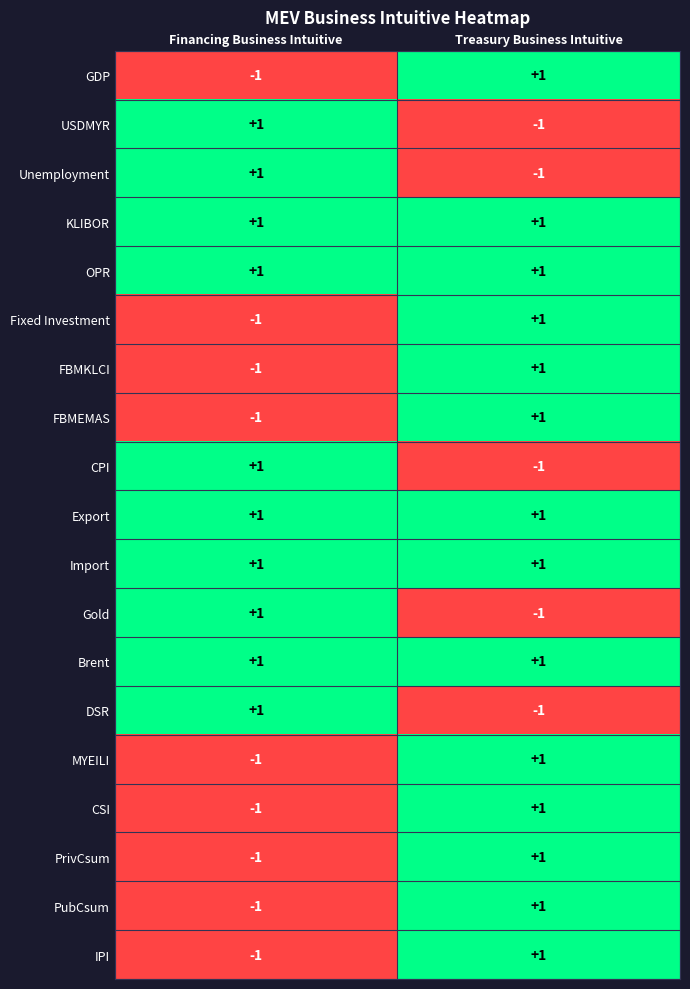

List the labels in order of Gold value, smallest first.

Treasury Business Intuitive, Financing Business Intuitive